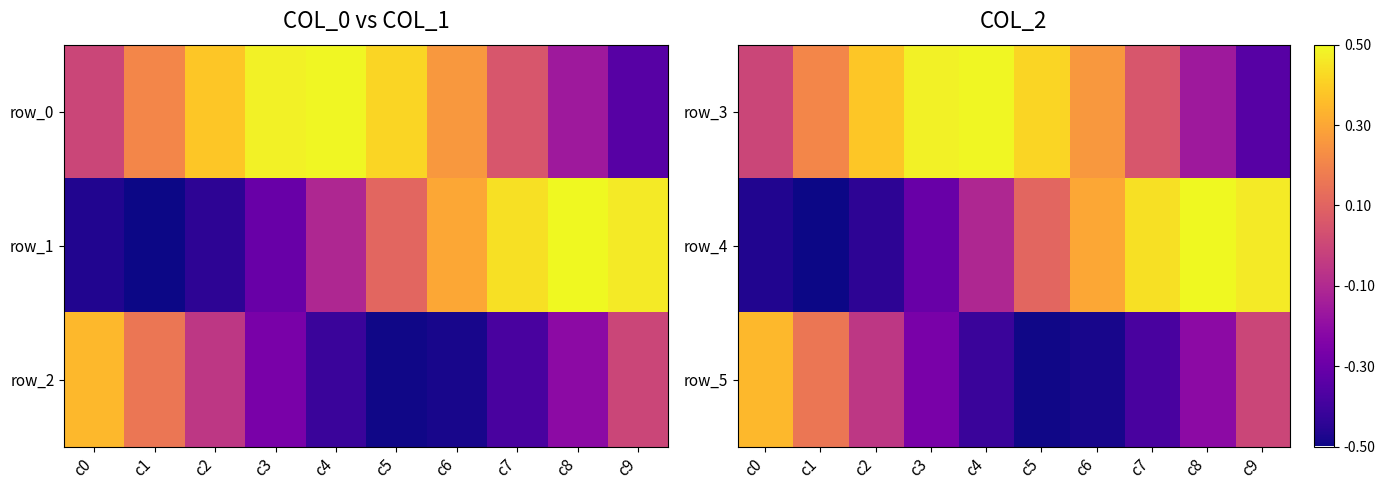

Rank the categories by row_0 value from highest to lowest.

c4, c3, c5, c2, c6, c1, c7, c0, c8, c9